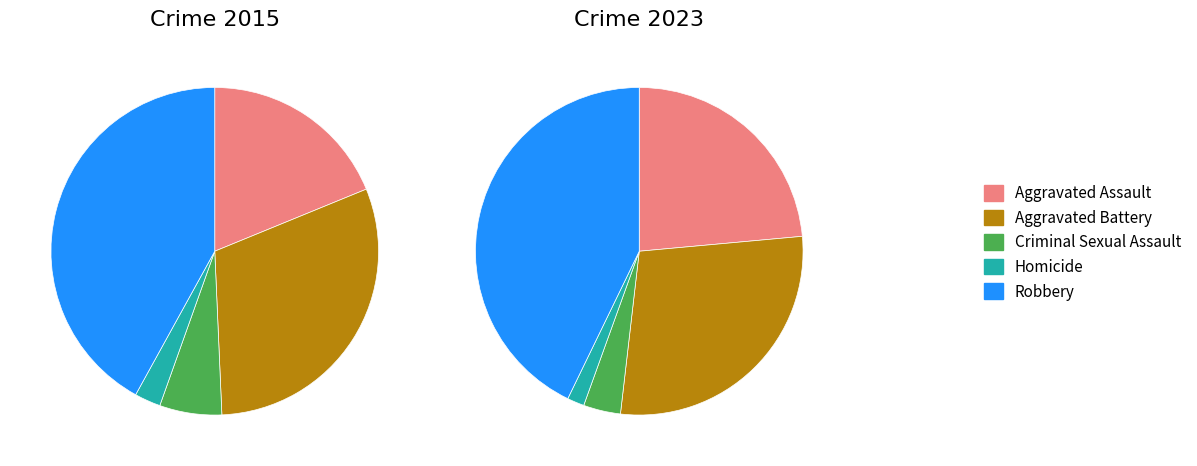

True or false: values_2015 accounts for 6% of the total.

False